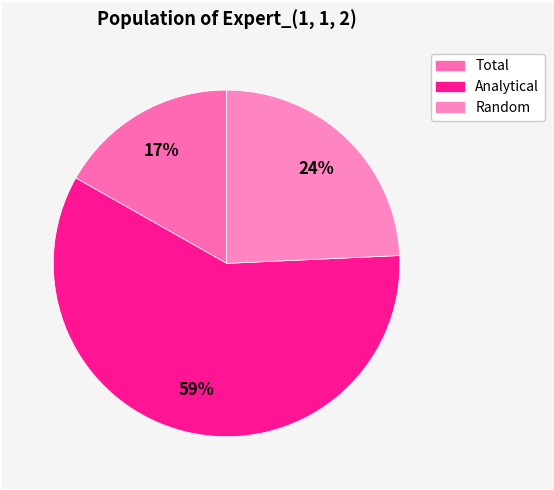

Is it true that Total is 6% of the pie?

False